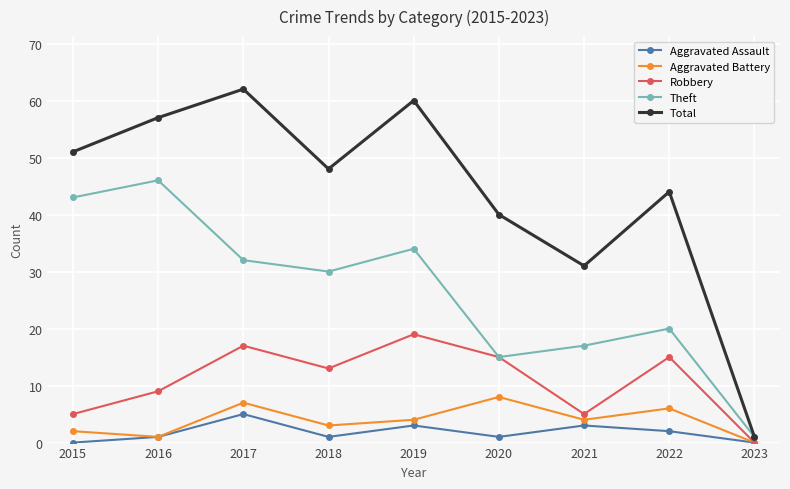

In Total, how many points are lower than both neighbors (excluding endpoints)?

2